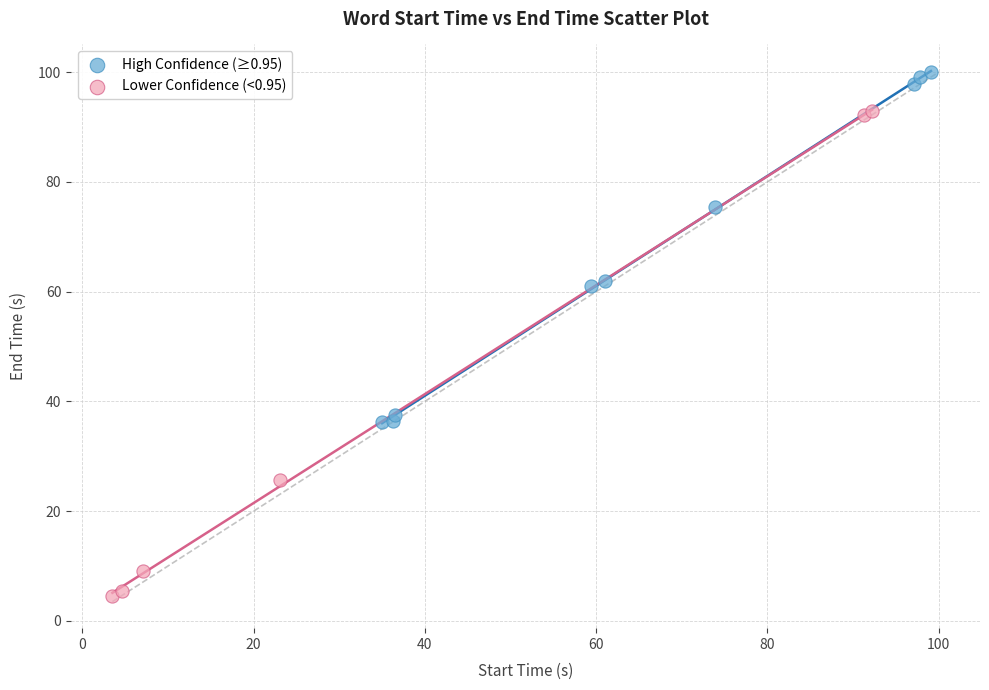

Which series contains the lowest Y value?

Lower Confidence (<0.95)